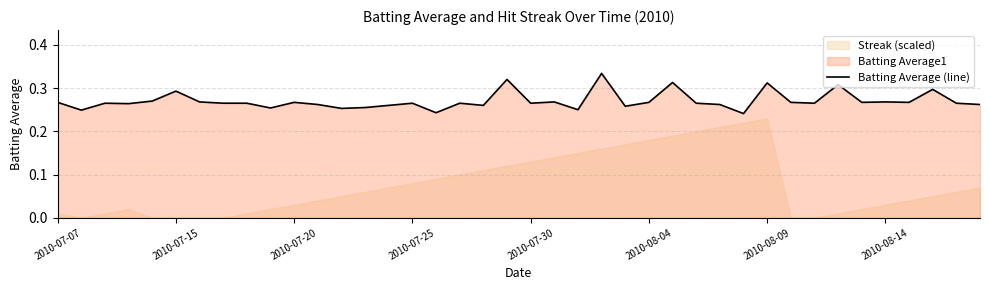

The Batting Average (line) series shows 0.1 at 2010-07-30. True or false?

False